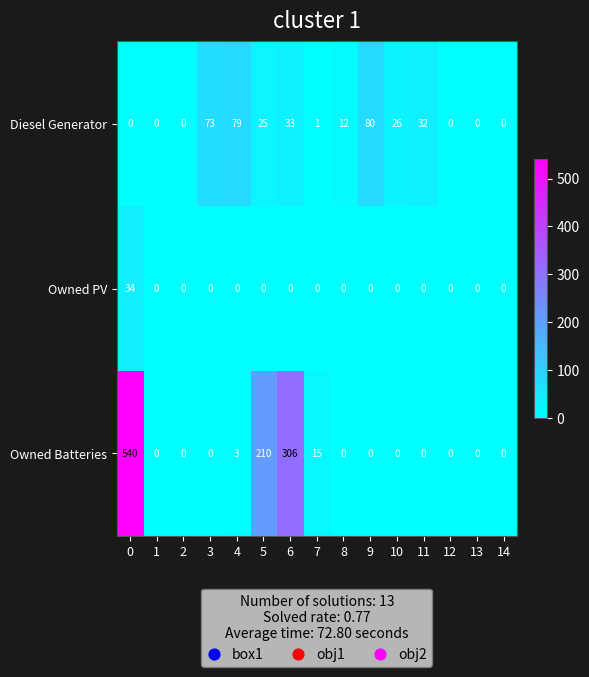

How many positive values does the Owned PV series have?

1